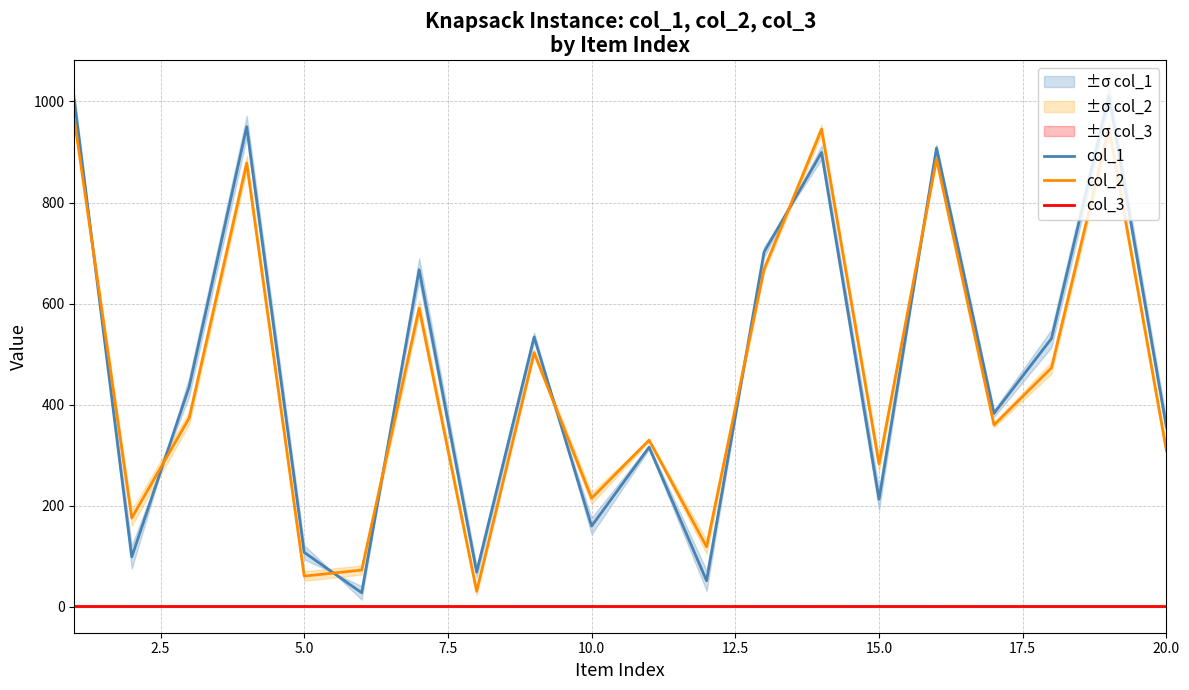

What value does the col_2 series have at 15.0?

283